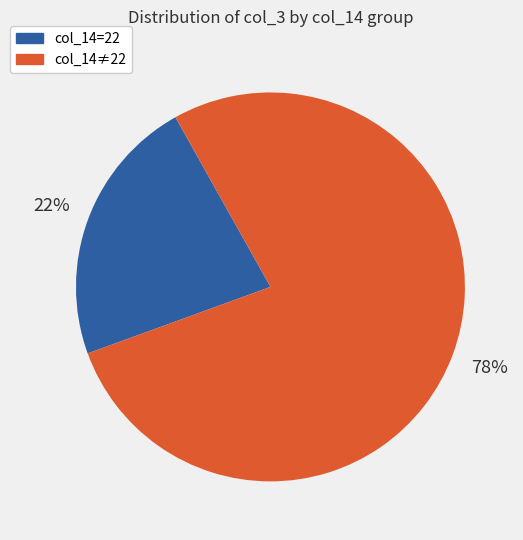

Is there a majority slice in this chart?

Yes